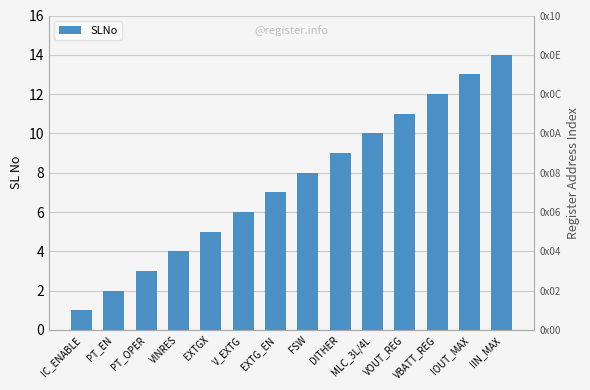

What is the ratio of the value at EXTG_EN to the value at FSW?

0.9